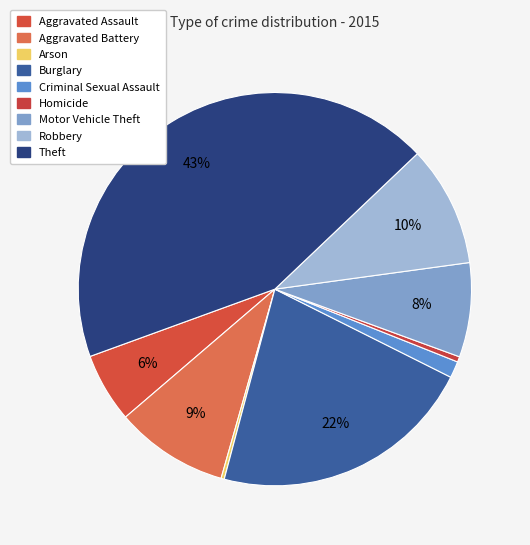

To the nearest percent, what is the combined percentage of Theft and Aggravated Battery?

53%